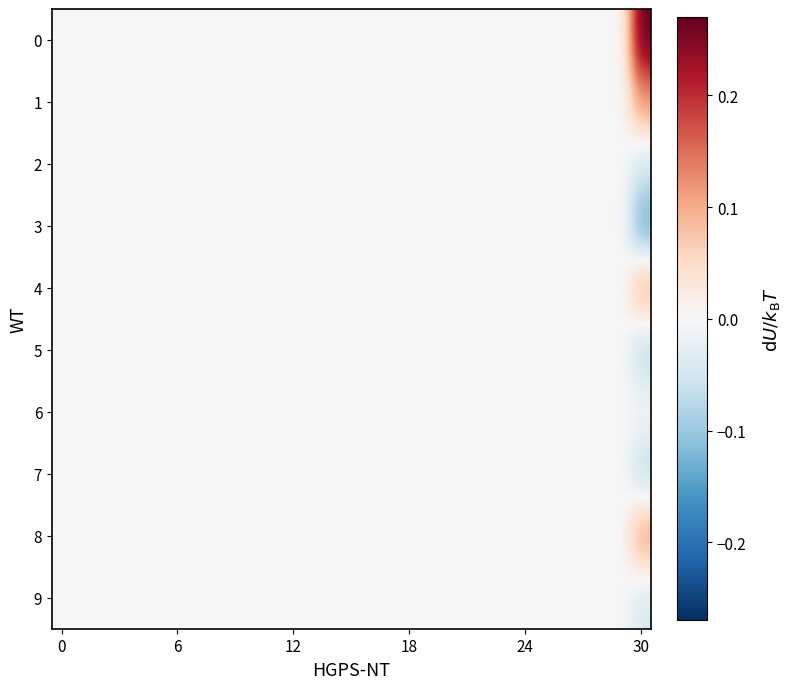

Reading right to left, transcribe all the data shown in this chart.

0: 0.3	0.0	0.0	0.0	0.0	0.0	0.0	0.0	0.0	0.0	0.0	0.0	0.0	0.0	0.0	0.0	0.0	0.0	0.0	0.0	0.0	0.0	0.0	0.0	0.0	0.0	0.0	0.0	0.0	0.0	0.0
1: 0.1	0.0	0.0	0.0	0.0	0.0	0.0	0.0	0.0	0.0	0.0	0.0	0.0	0.0	0.0	0.0	0.0	0.0	0.0	0.0	0.0	0.0	0.0	0.0	0.0	0.0	0.0	0.0	0.0	0.0	0.0
2: -0.0	0.0	0.0	0.0	0.0	0.0	0.0	0.0	0.0	0.0	0.0	0.0	0.0	0.0	0.0	0.0	0.0	0.0	0.0	0.0	0.0	0.0	0.0	0.0	0.0	0.0	0.0	0.0	0.0	0.0	0.0
3: -0.1	0.0	0.0	0.0	0.0	0.0	0.0	0.0	0.0	0.0	0.0	0.0	0.0	0.0	0.0	0.0	0.0	0.0	0.0	0.0	0.0	0.0	0.0	0.0	0.0	0.0	0.0	0.0	0.0	0.0	0.0
4: 0.1	0.0	0.0	0.0	0.0	0.0	0.0	0.0	0.0	0.0	0.0	0.0	0.0	0.0	0.0	0.0	0.0	0.0	0.0	0.0	0.0	0.0	0.0	0.0	0.0	0.0	0.0	0.0	0.0	0.0	0.0
5: -0.1	0.0	0.0	0.0	0.0	0.0	0.0	0.0	0.0	0.0	0.0	0.0	0.0	0.0	0.0	0.0	0.0	0.0	0.0	0.0	0.0	0.0	0.0	0.0	0.0	0.0	0.0	0.0	0.0	0.0	0.0
6: -0.0	0.0	0.0	0.0	0.0	0.0	0.0	0.0	0.0	0.0	0.0	0.0	0.0	0.0	0.0	0.0	0.0	0.0	0.0	0.0	0.0	0.0	0.0	0.0	0.0	0.0	0.0	0.0	0.0	0.0	0.0
7: -0.1	0.0	0.0	0.0	0.0	0.0	0.0	0.0	0.0	0.0	0.0	0.0	0.0	0.0	0.0	0.0	0.0	0.0	0.0	0.0	0.0	0.0	0.0	0.0	0.0	0.0	0.0	0.0	0.0	0.0	0.0
8: 0.1	0.0	0.0	0.0	0.0	0.0	0.0	0.0	0.0	0.0	0.0	0.0	0.0	0.0	0.0	0.0	0.0	0.0	0.0	0.0	0.0	0.0	0.0	0.0	0.0	0.0	0.0	0.0	0.0	0.0	0.0
9: -0.0	0.0	0.0	0.0	0.0	0.0	0.0	0.0	0.0	0.0	0.0	0.0	0.0	0.0	0.0	0.0	0.0	0.0	0.0	0.0	0.0	0.0	0.0	0.0	0.0	0.0	0.0	0.0	0.0	0.0	0.0